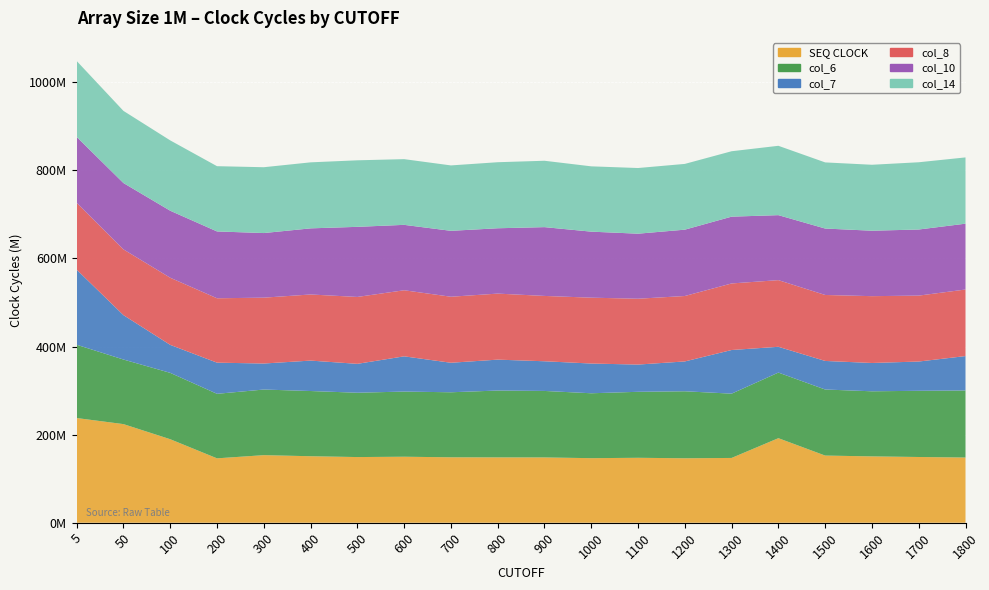

Reading right to left, what are all the values shown in this chart?

SEQ CLOCK: 148002405	149206831	150587542	152452439	191924375	147060600	146324662	147391438	146549851	148208878	148312114	148522210	149815382	149063144	150938304	153382170	146160449	189543297	223854016	237636985
col_6: 152186801	150250666	147739787	149946994	148906177	145909906	152053378	149778555	147309333	150918986	151748499	147584026	147900377	145996842	148005424	148944211	146460499	150641877	146587885	166350719
col_7: 78075118	66437776	64275848	64828253	58506682	99075581	67732156	61828963	67480403	67385015	70145835	67008293	79978048	65597395	69080870	59040372	70727219	63522402	100770832	170435500
col_8: 151072330	149630643	151661564	149744143	151310197	151072934	148499872	149439867	149494201	148274080	149861265	149847379	149983217	151824569	150058078	149494806	146135094	152367314	149218301	151760574
col_10: 149465827	150029703	148555414	150787978	147506146	151611455	150586938	147634739	149849190	156153253	148313926	149599853	148444330	159128395	150075586	146639201	151680279	152098054	150616521	149557592
col_14: 150395920	152627639	149691740	150110119	157407666	148473187	149261527	149041048	148252587	150659505	149904491	148473670	149135229	151023067	149843636	149430086	148119527	159662447	163739743	172341813